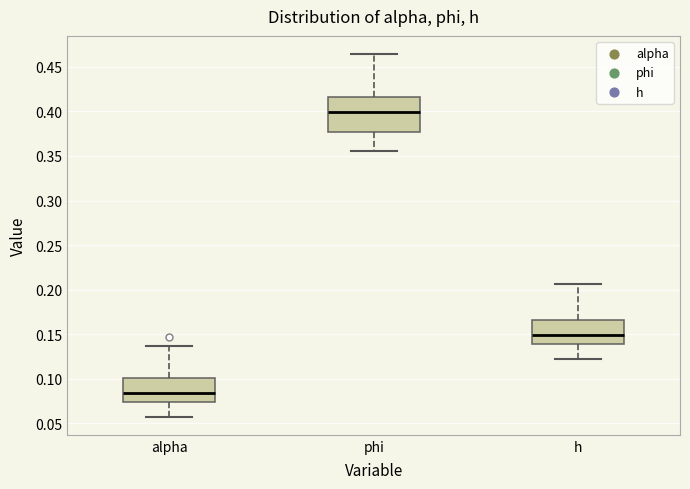

Reading left to right, transcribe this box plot: for each box, give where its median line is, the range the box spans, and where its two whiskers end, as read against the y-axis. The values are not printed on the chart, so give them approximately, as read against the axis.

alpha: median 0.085, box 0.075 to 0.100, whiskers 0.055 to 0.135
phi: median 0.400, box 0.375 to 0.415, whiskers 0.355 to 0.465
h: median 0.150, box 0.140 to 0.165, whiskers 0.120 to 0.205